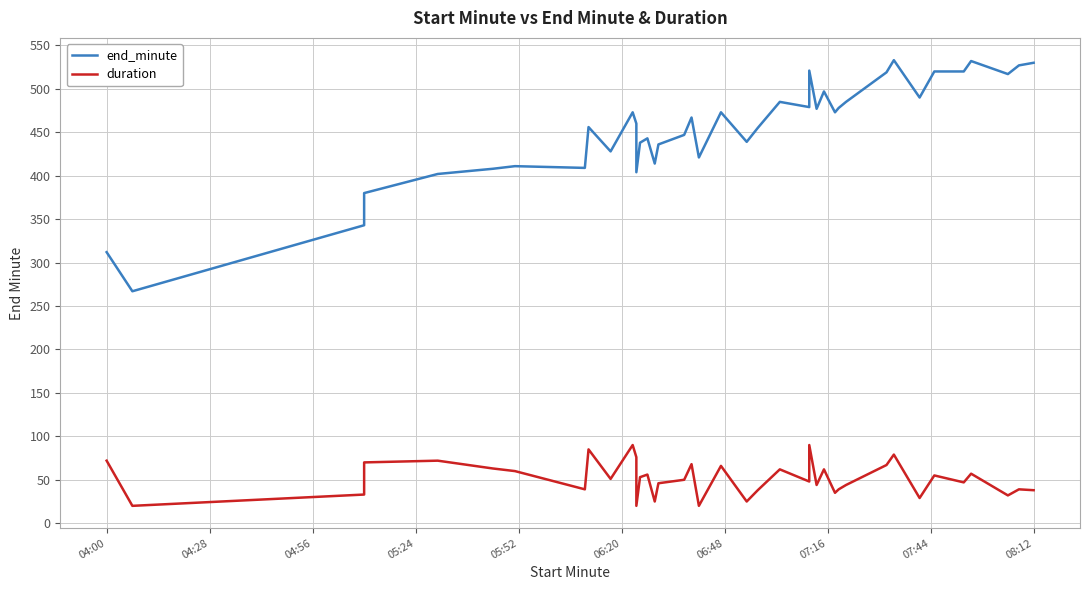

What are all the series names shown in the legend?

end_minute, duration